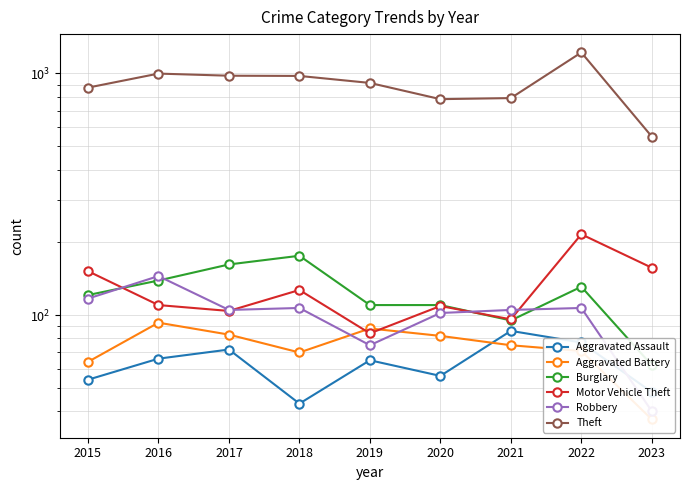

True or false: Burglary and Aggravated Battery intersect in this chart.

False